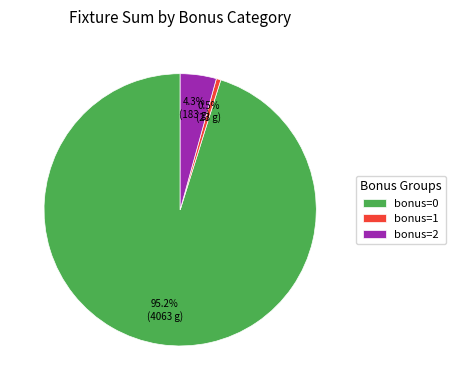

Is bonus=0 the majority of the pie?

Yes